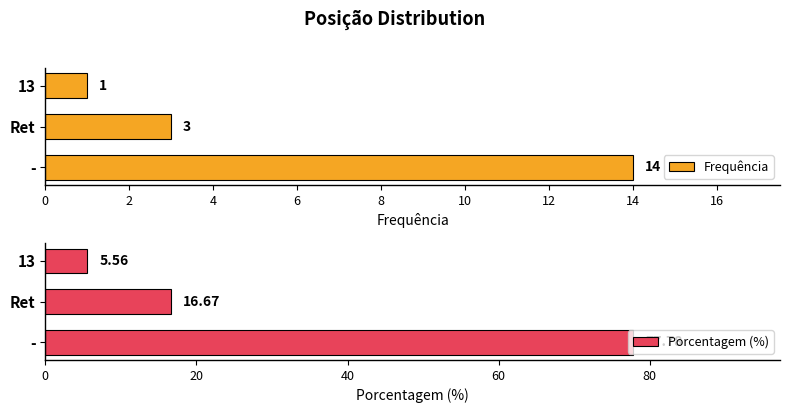

Count the Frequência values in the range 1 to 14.

3